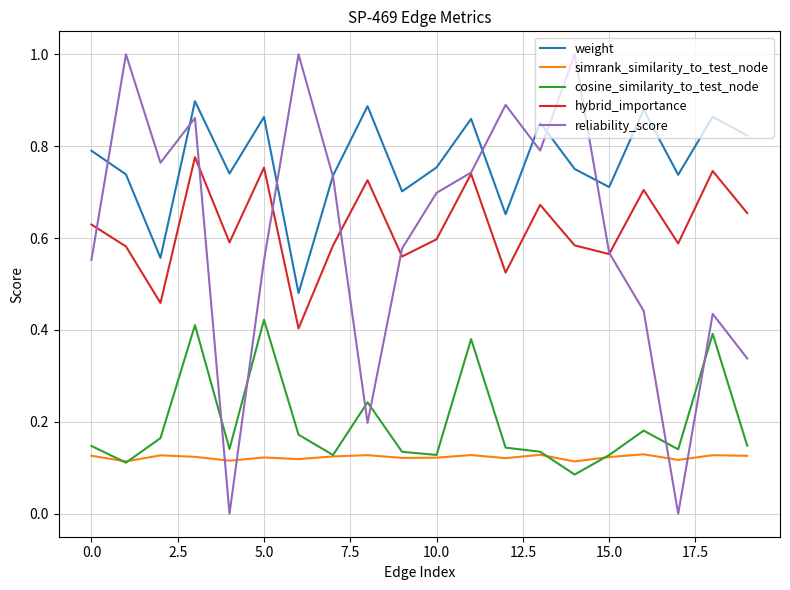

Which series has the widest spread of values?

reliability_score